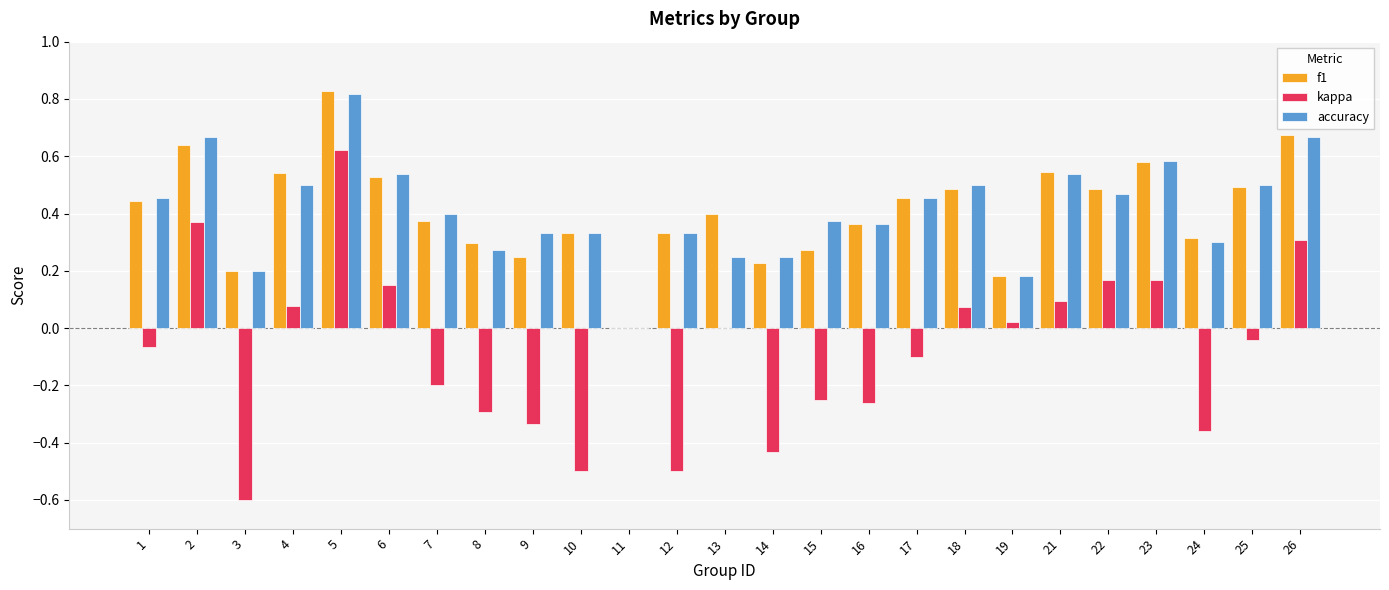

Are the bars grouped side by side (vs. stacked)?

Yes